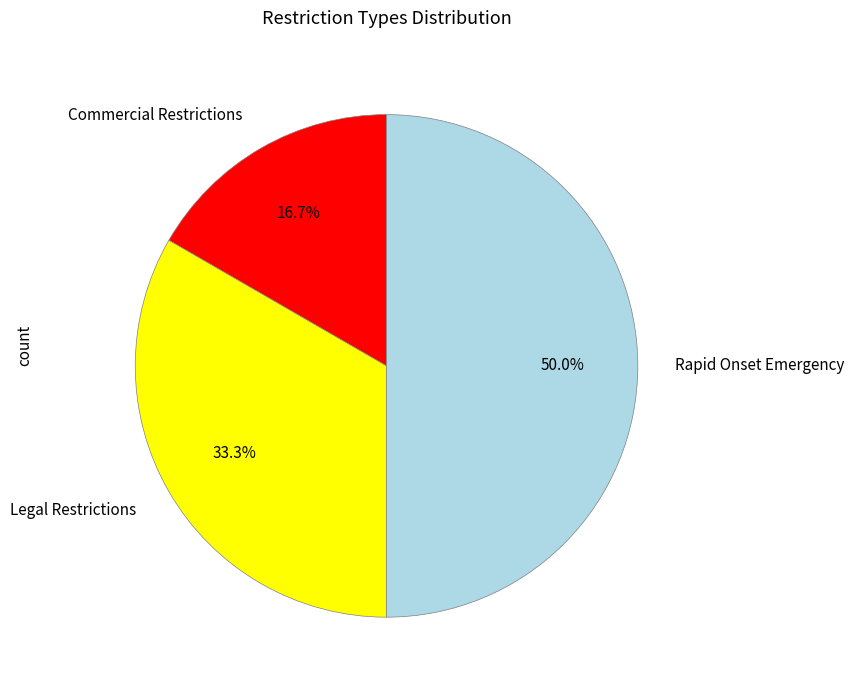

What percentage is the Commercial Restrictions slice, to the nearest percent?

17%